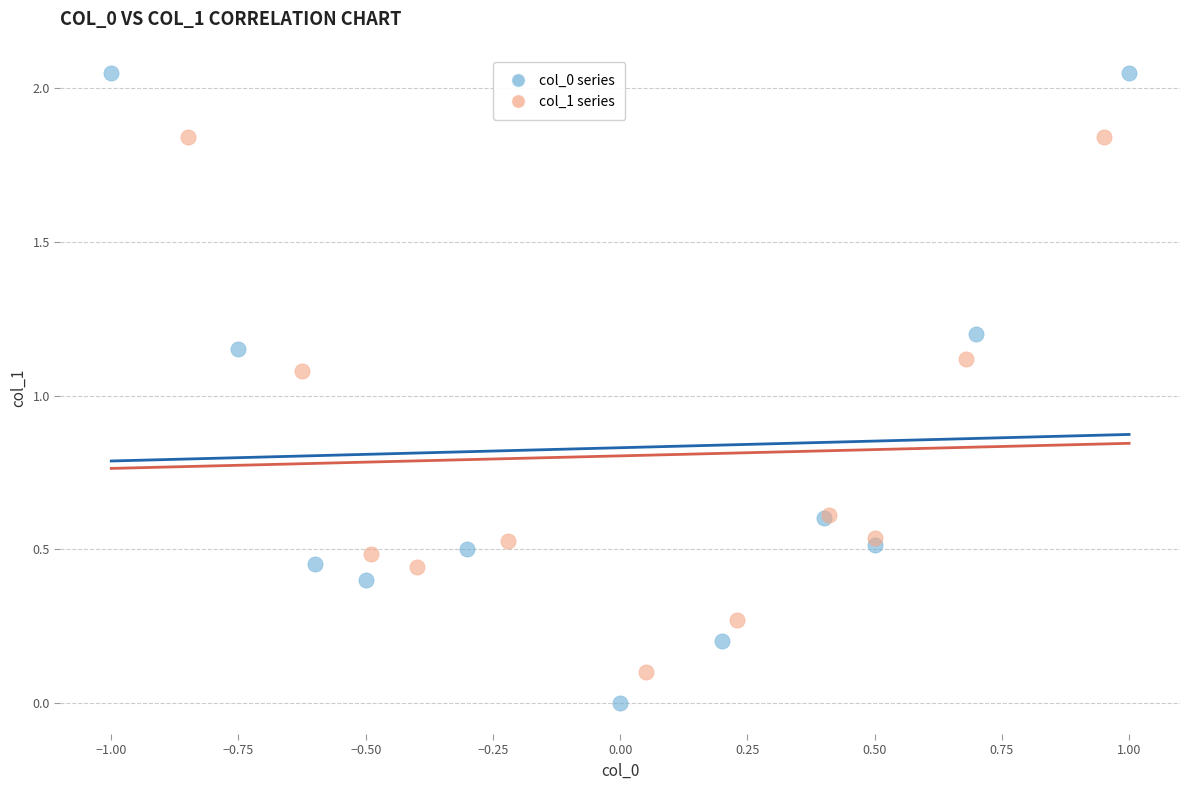

Which series reaches the maximum Y coordinate?

col_0 series